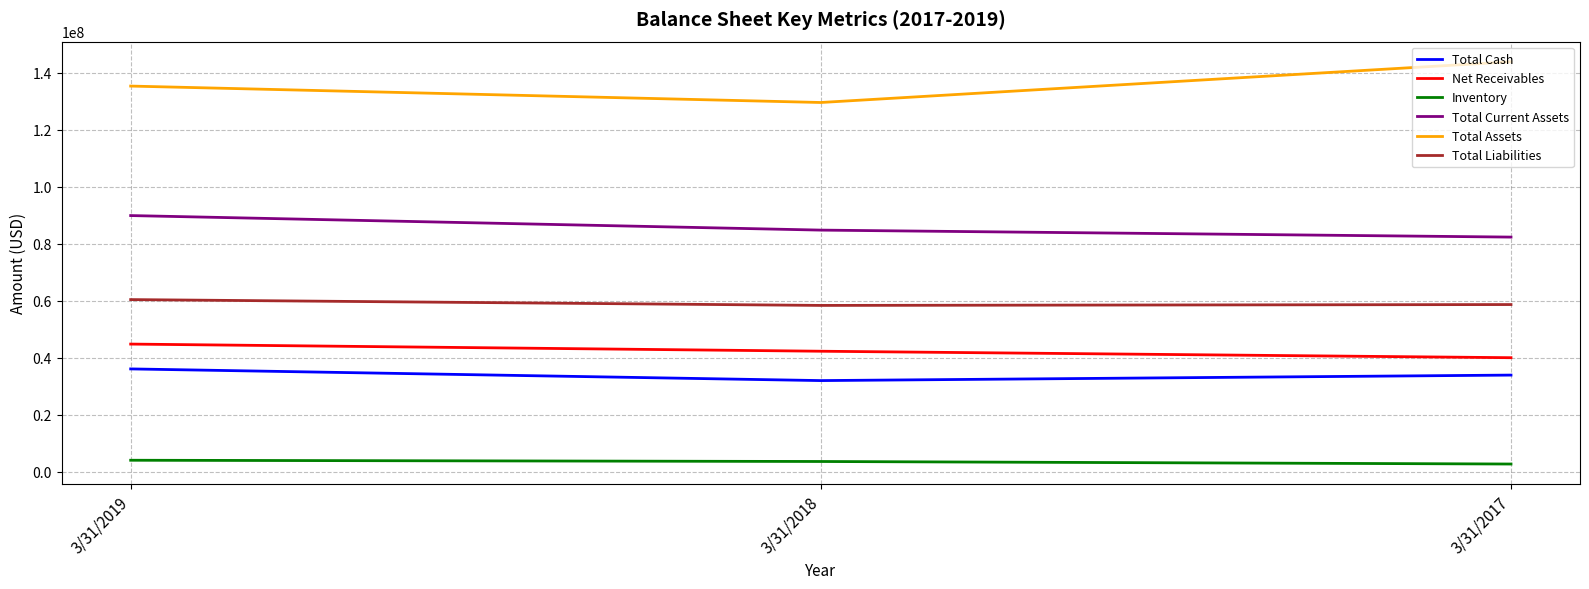

The value of Net Receivables at 3/31/2017 is 39967000. True or false?

True